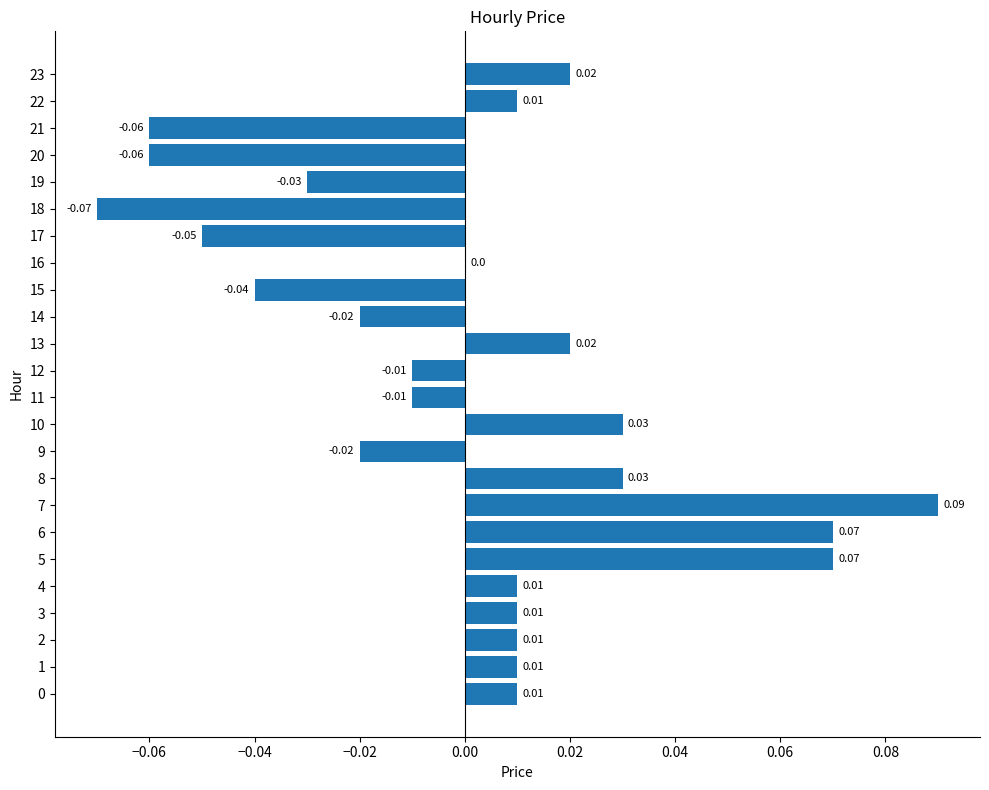

What is the change in value from 21 to 22?

+0.1